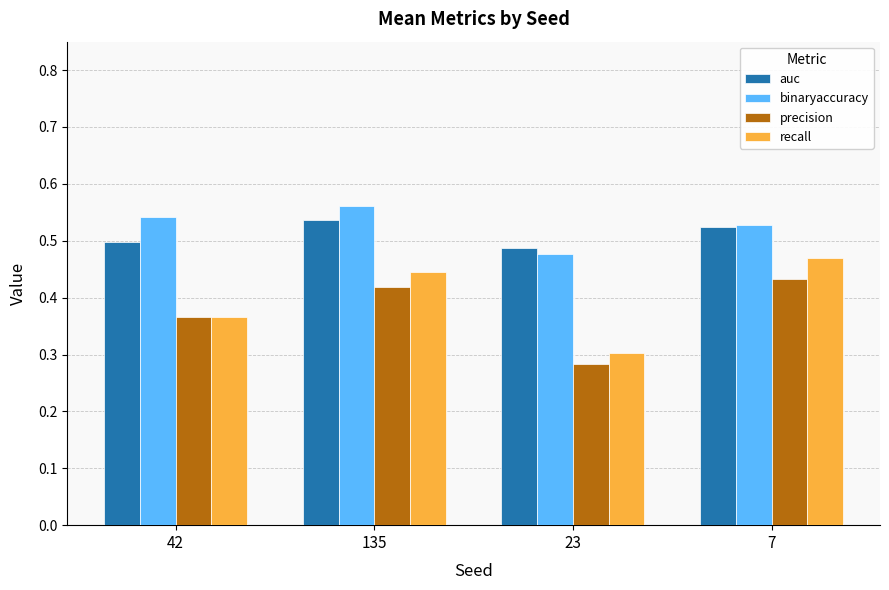

The value of recall at 42 is 0.1. True or false?

False